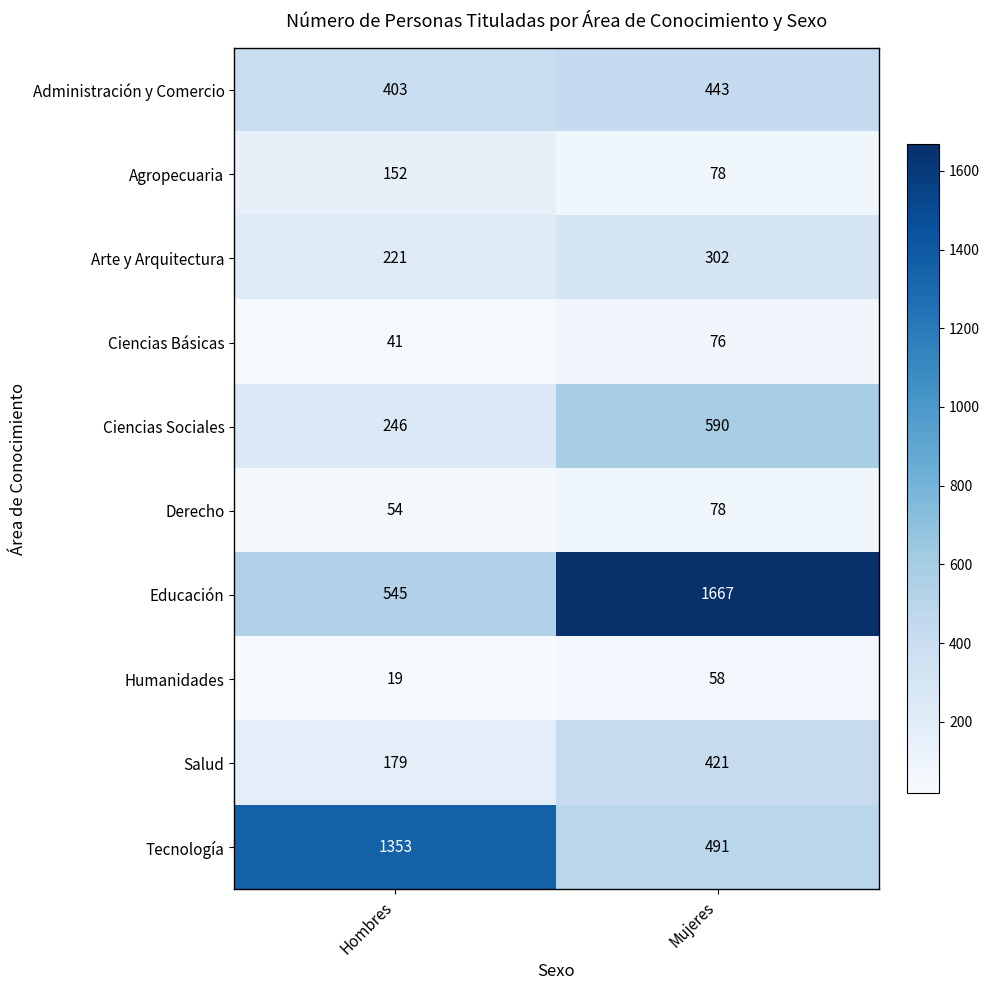

Reading left to right, what are all the values shown in this chart?

Administración y Comercio: 403	443
Agropecuaria: 152	78
Arte y Arquitectura: 221	302
Ciencias Básicas: 41	76
Ciencias Sociales: 246	590
Derecho: 54	78
Educación: 545	1667
Humanidades: 19	58
Salud: 179	421
Tecnología: 1353	491